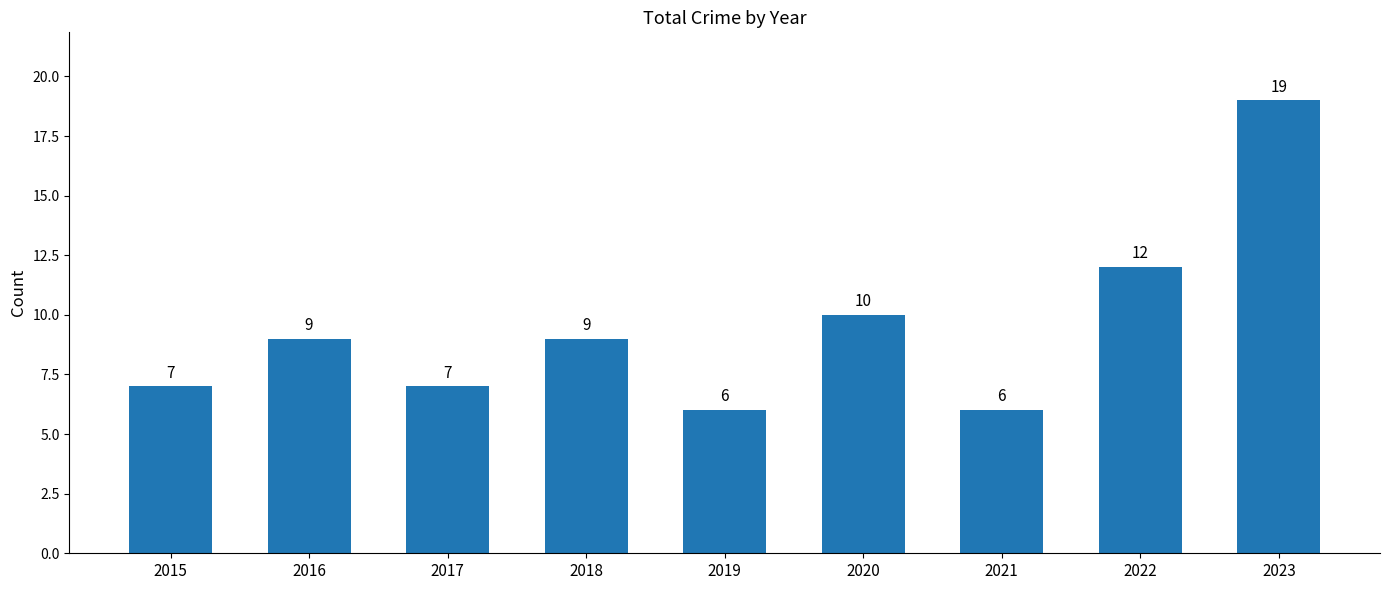

Which category has the highest value across all series?

2023